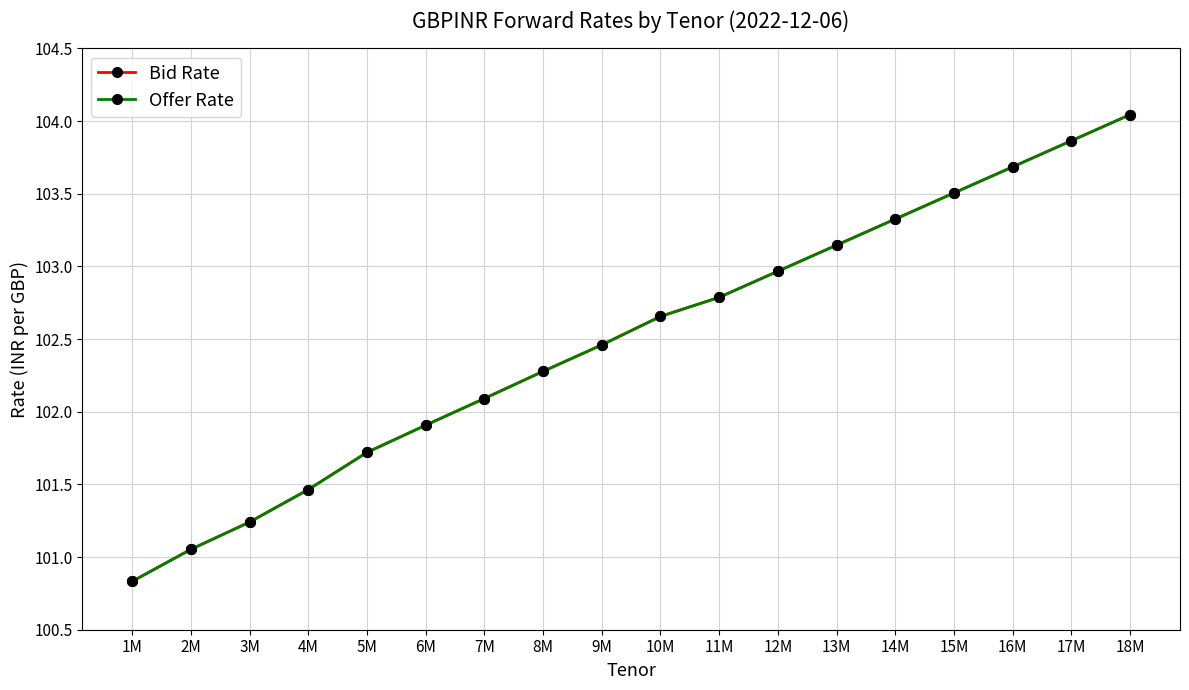

Does the chart have visible grid lines?

Yes